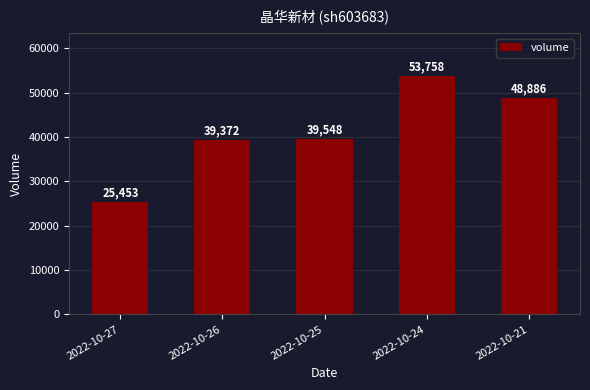

How many values are below 39548?

2